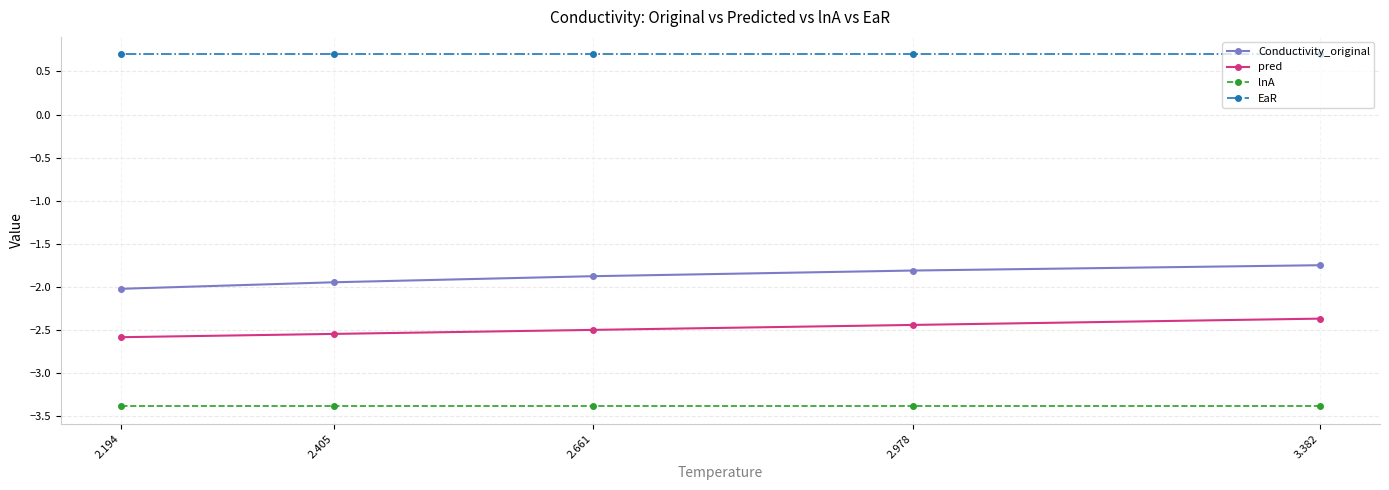

What is the difference between the maximum and minimum values in the Conductivity_original series?

0.3